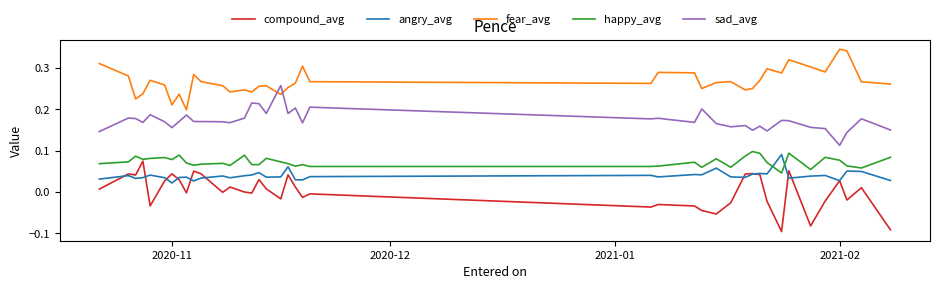

Does the chart display data point markers on the line(s)?

No